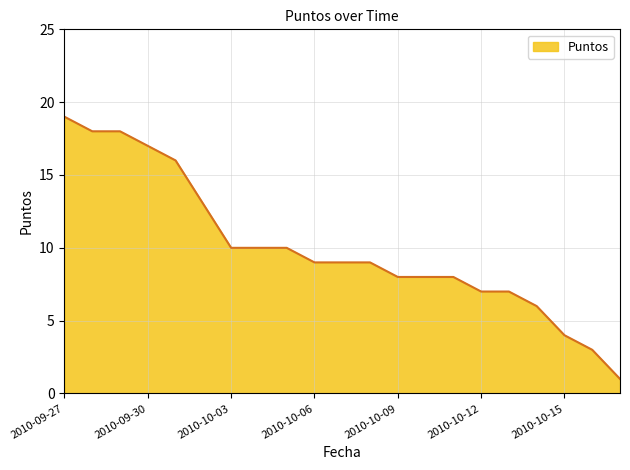

Reading left to right, what are all the values shown in this chart?

19	18	18	17	16	13	10	10	10	9	9	9	8	8	8	7	7	6	4	3	1